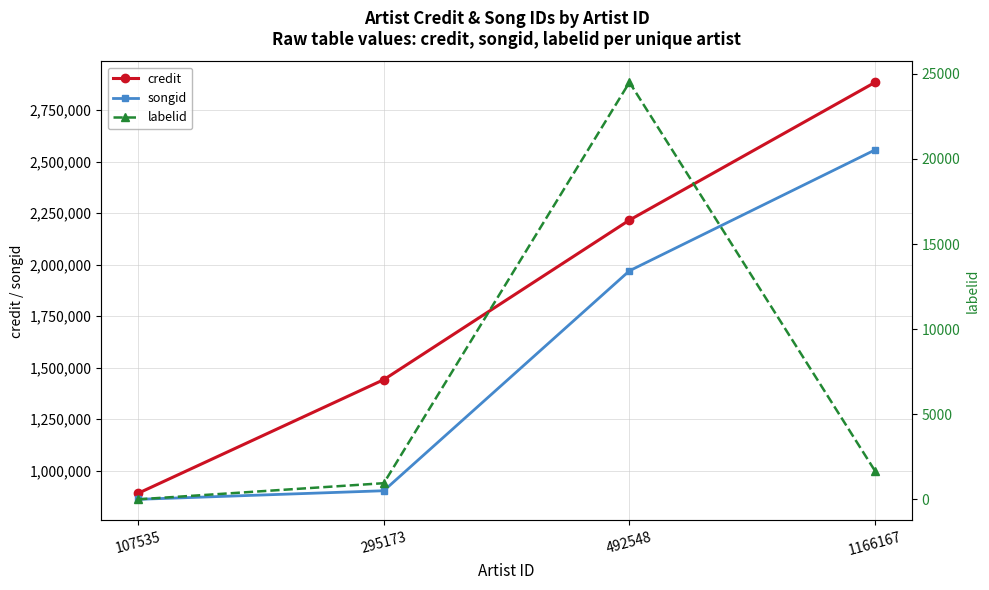

Which series has the largest total across all categories?

credit